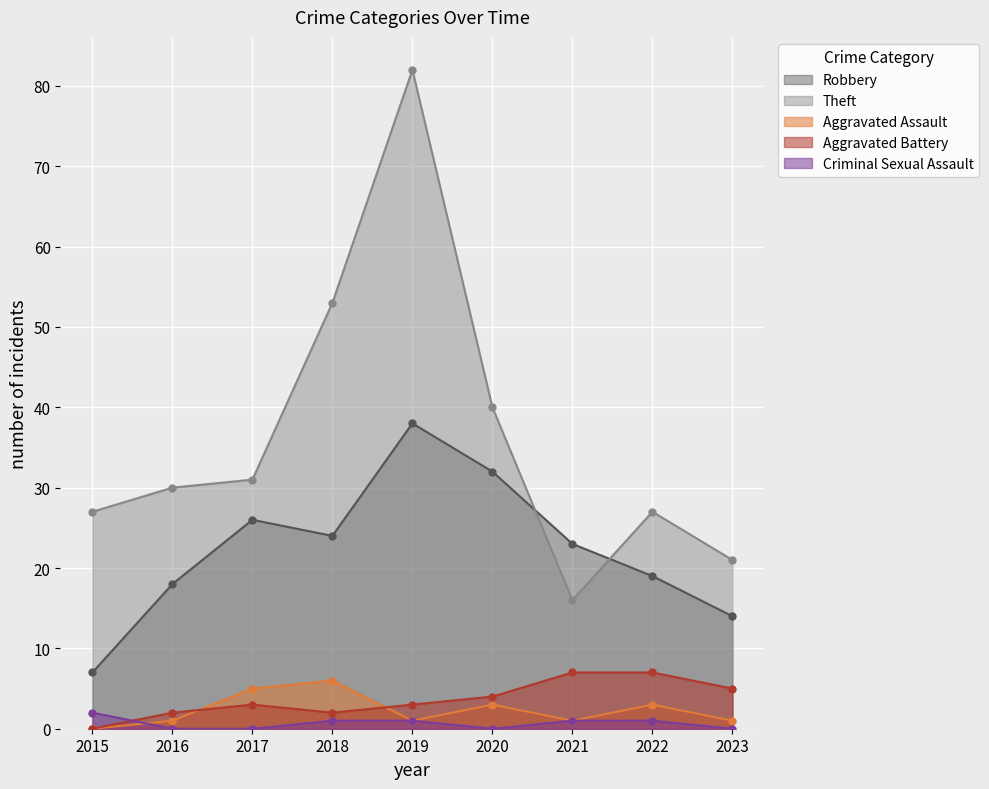

Where does the Aggravated Battery series first go above 3?

2020